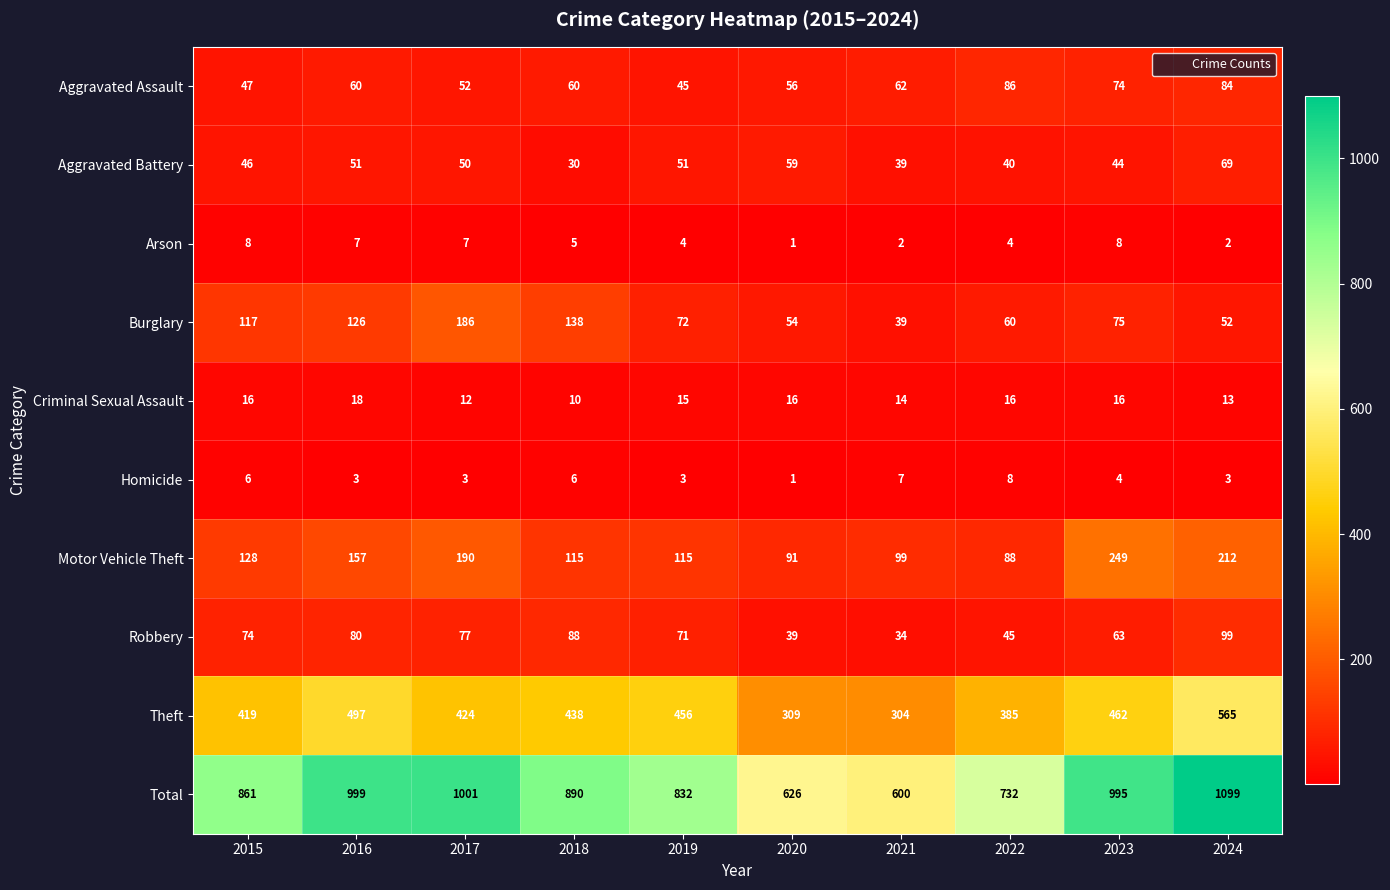

At how many categories does at least one series exceed 949?

4